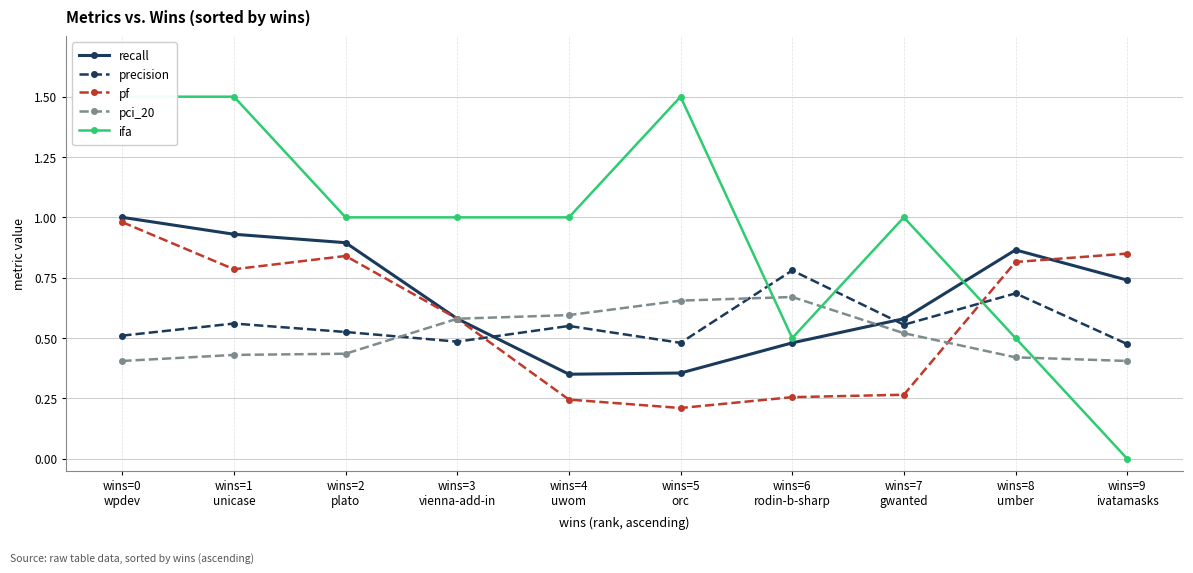

True or false: recall has a value of 1.7 at wins=0
wpdev.

False